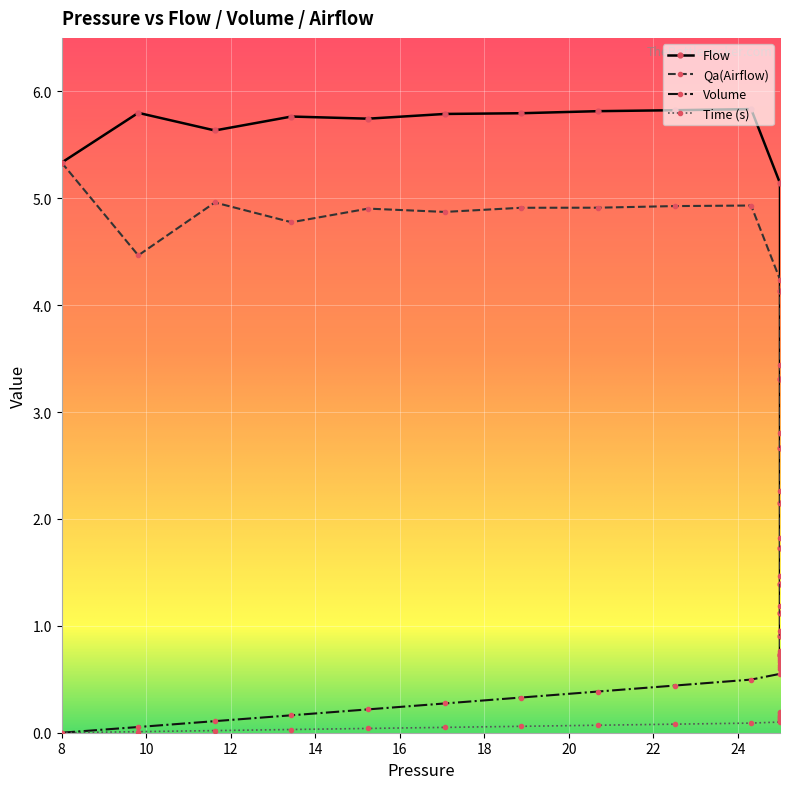

Rank the series at 12 from highest to lowest value.

Flow, Qa(Airflow), Volume, Time